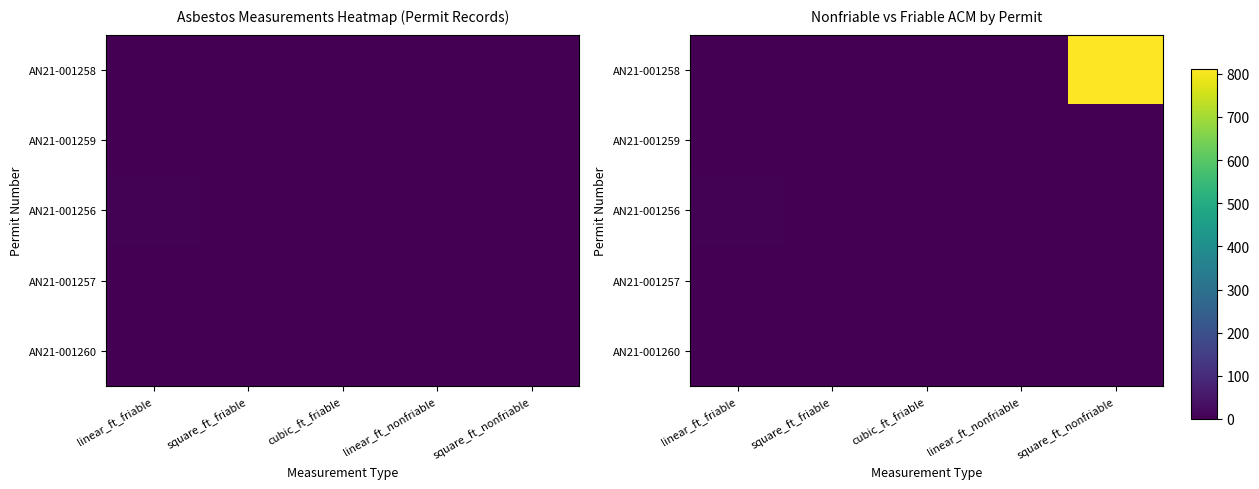

Count the number of data series in this chart.

5